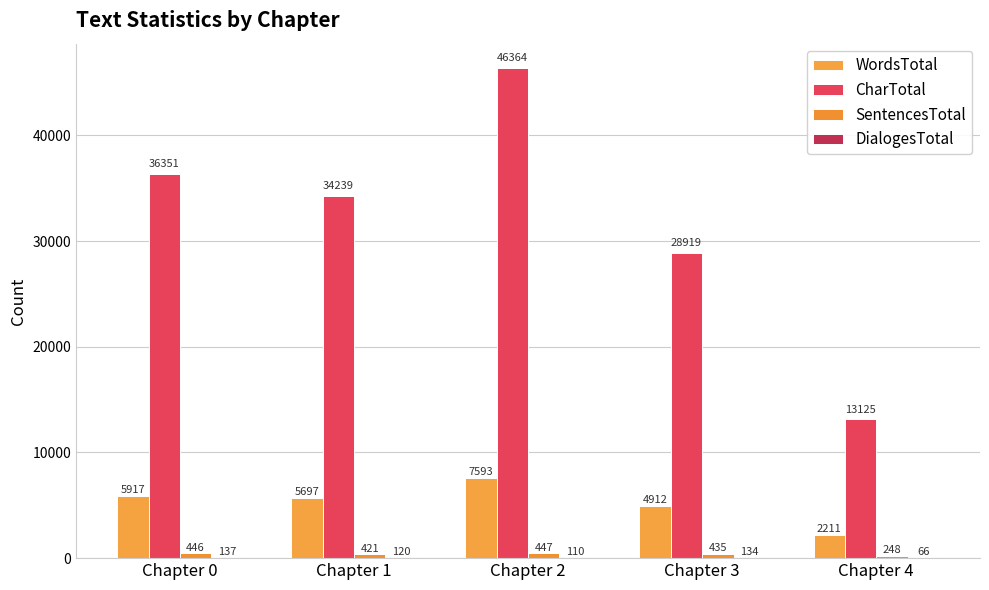

Between Chapter 2 and Chapter 4, which series saw the biggest shift?

CharTotal